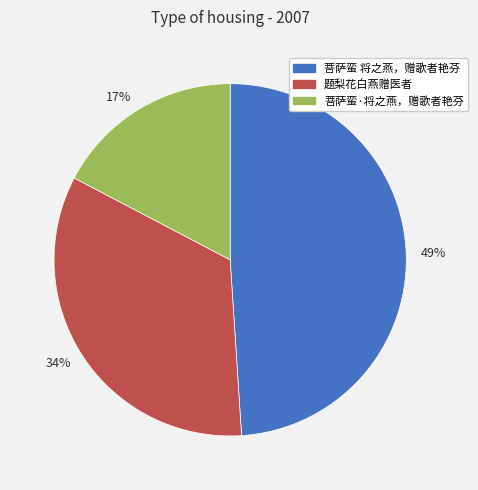

To the nearest percent, what is the difference between the largest and smallest slice percentages?

32%